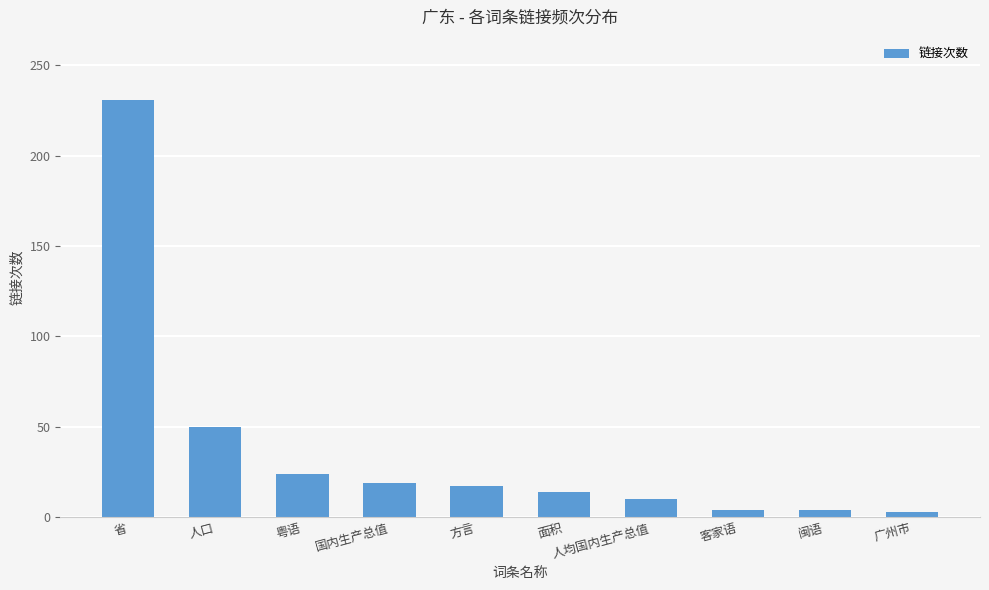

Are the bars grouped side by side (vs. stacked)?

No